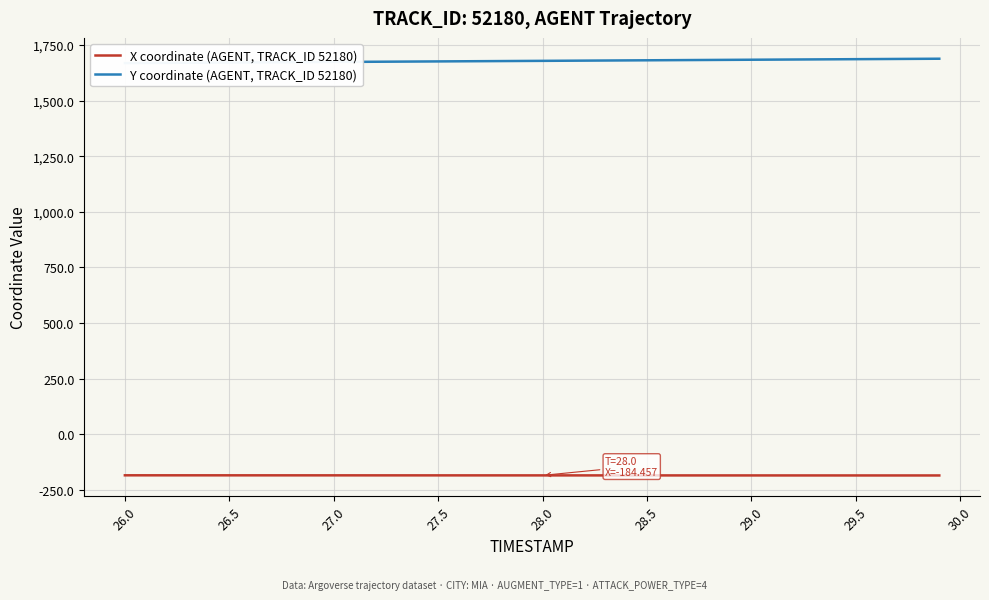

List the series in order of their overall mean, lowest first.

X coordinate (AGENT, TRACK_ID 52180), Y coordinate (AGENT, TRACK_ID 52180)